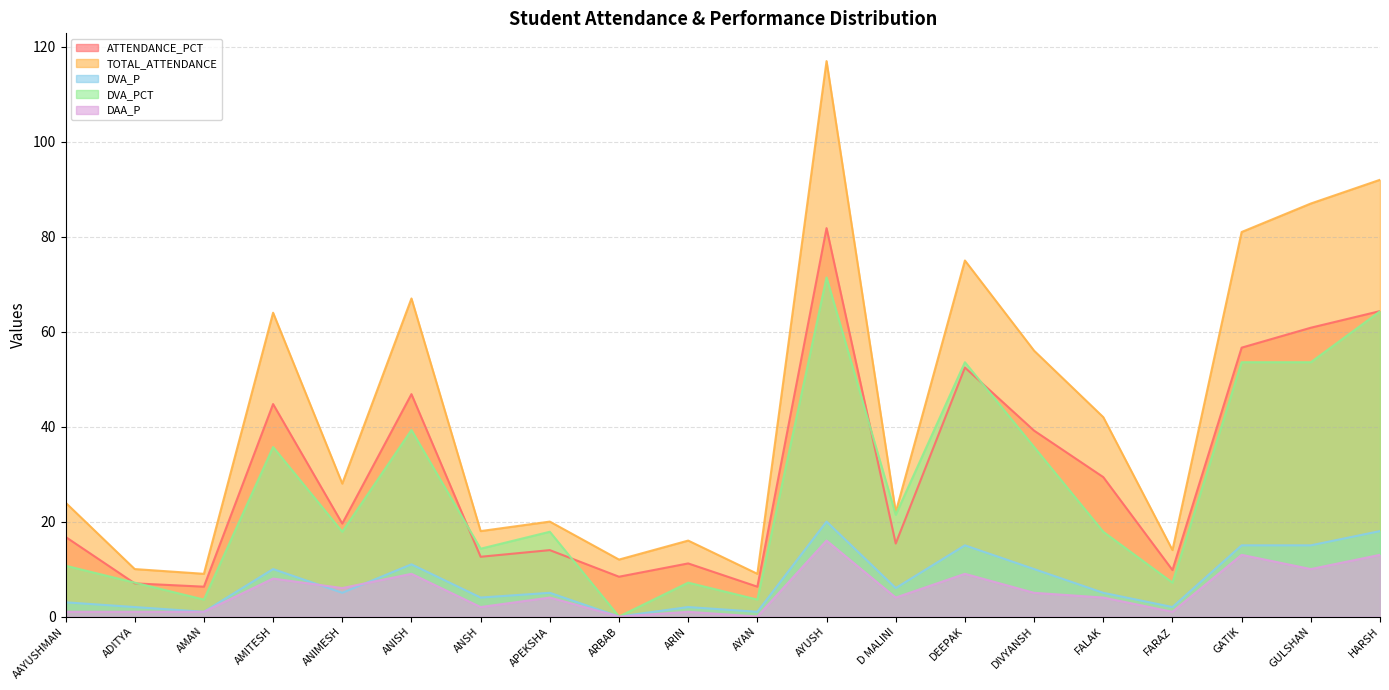

True or false: DVA_PCT and DAA_P cross at least once.

False